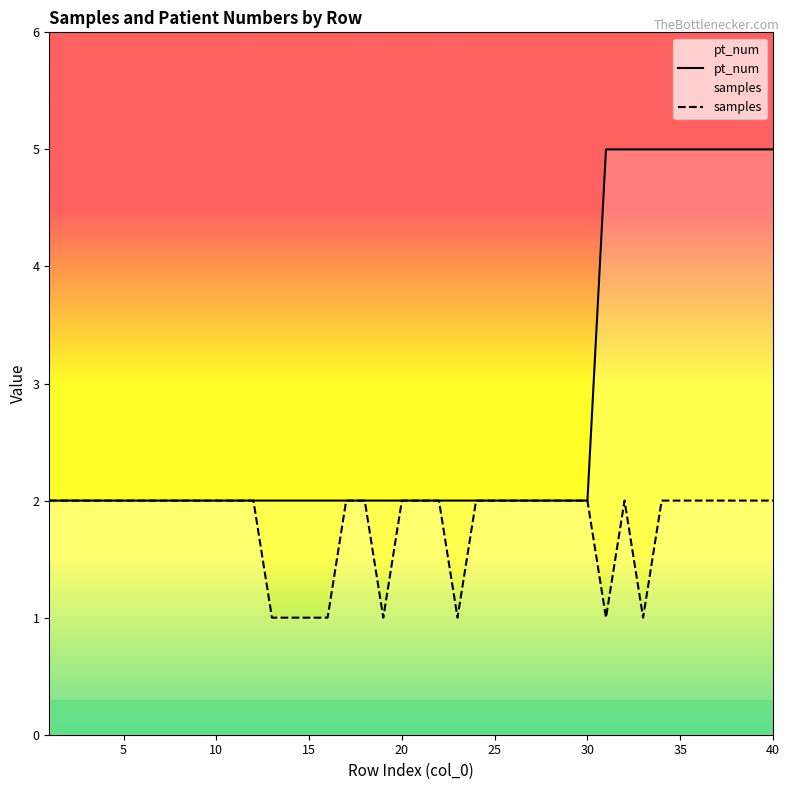

Which series has the largest total across all categories?

pt_num